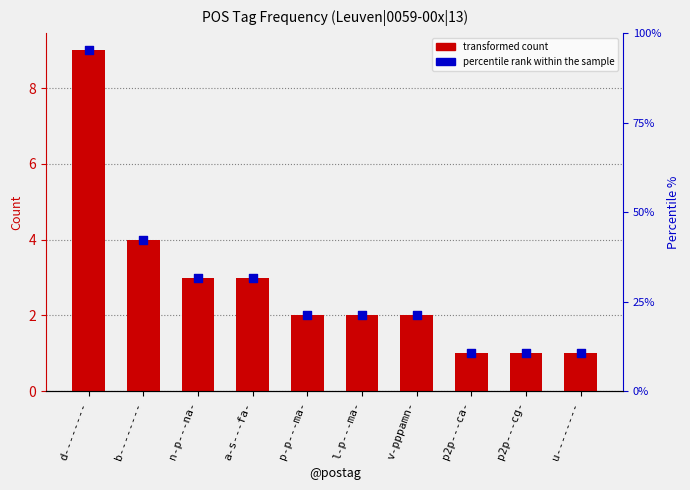

At which category is the sum across all series the highest?

d--------